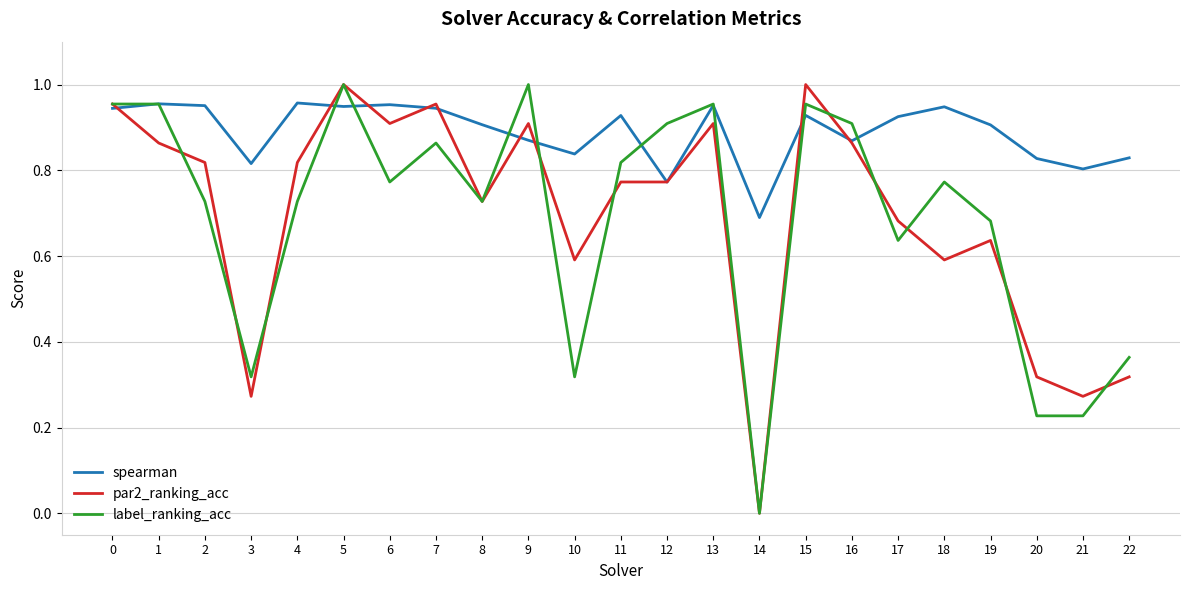

How many lines are shown in the chart?

3